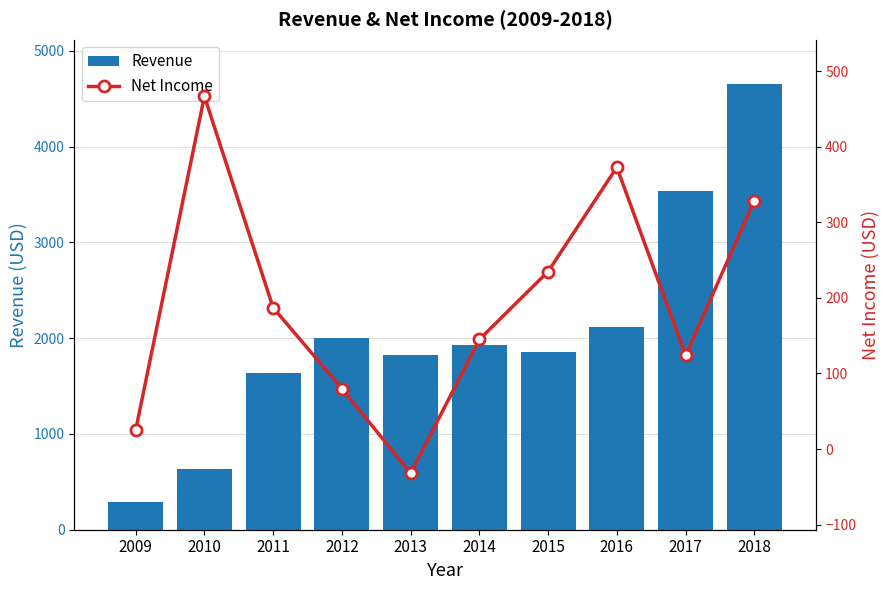

Rank the series by their maximum value, from lowest to highest.

Net Income, Revenue